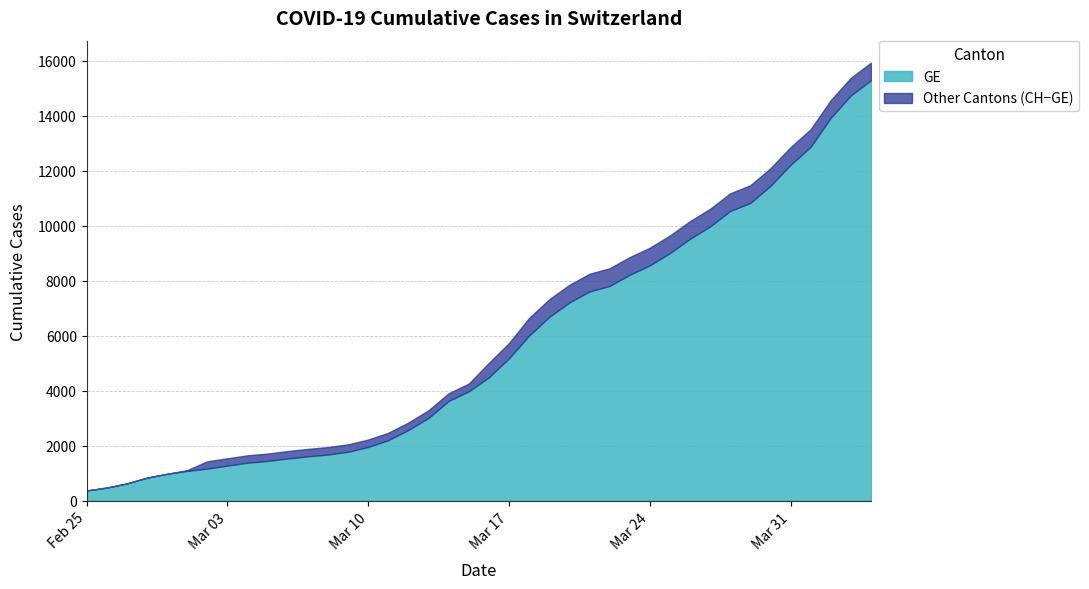

Count the number of data series in this chart.

2